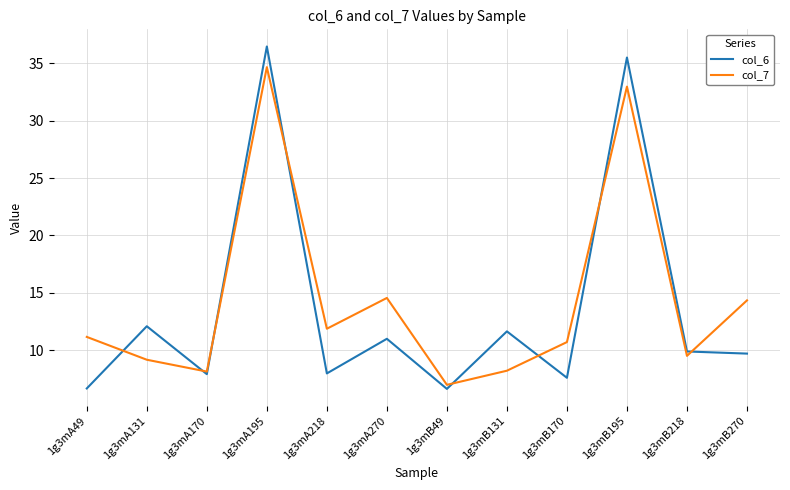

Does the chart have visible grid lines?

Yes